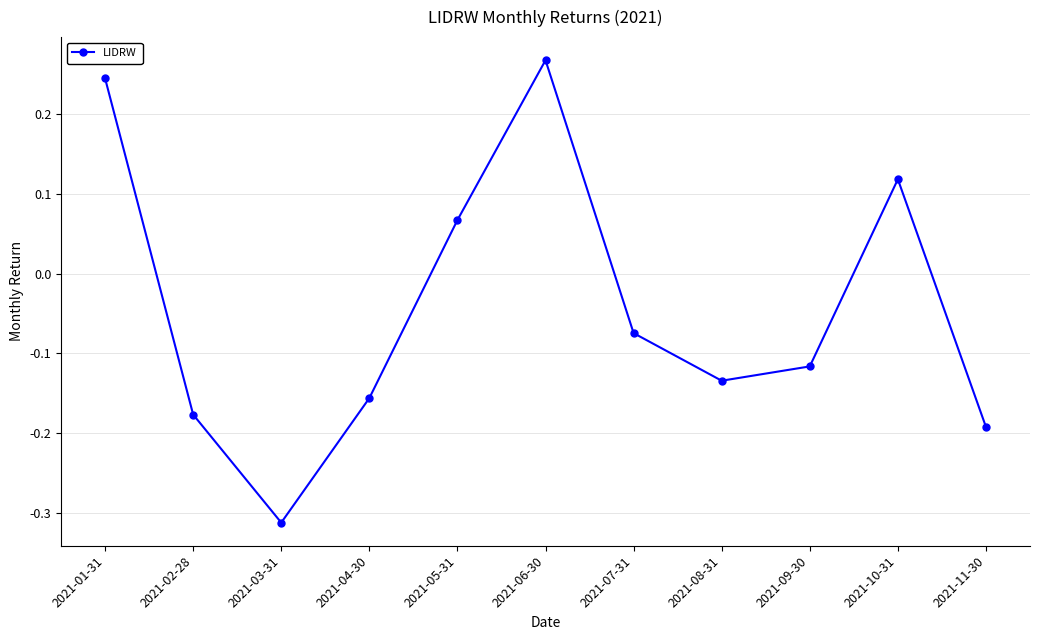

What is the difference between the maximum and second lowest values?

0.5